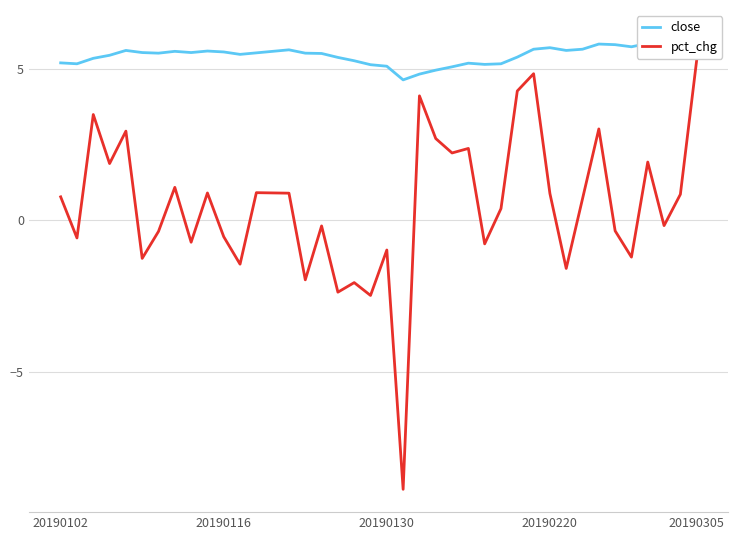

Read the close value at 13.

5.6